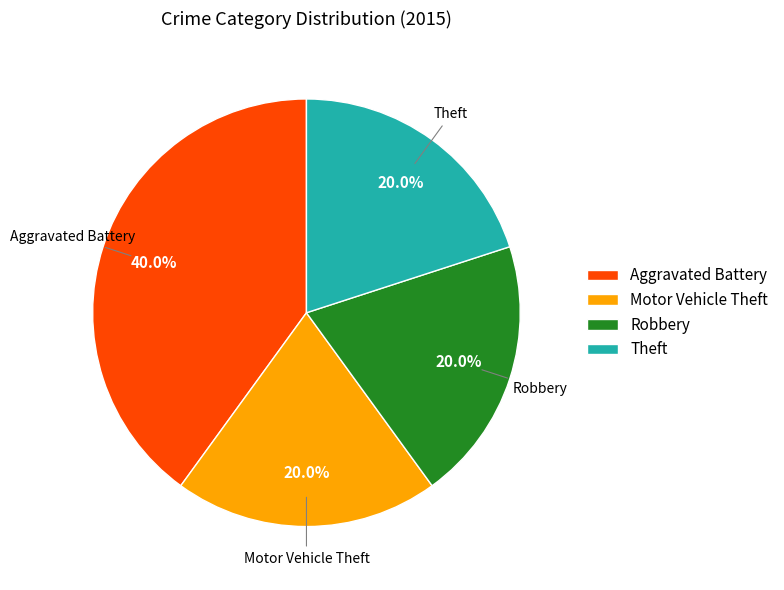

To the nearest percent, what portion does Motor Vehicle Theft represent?

20%